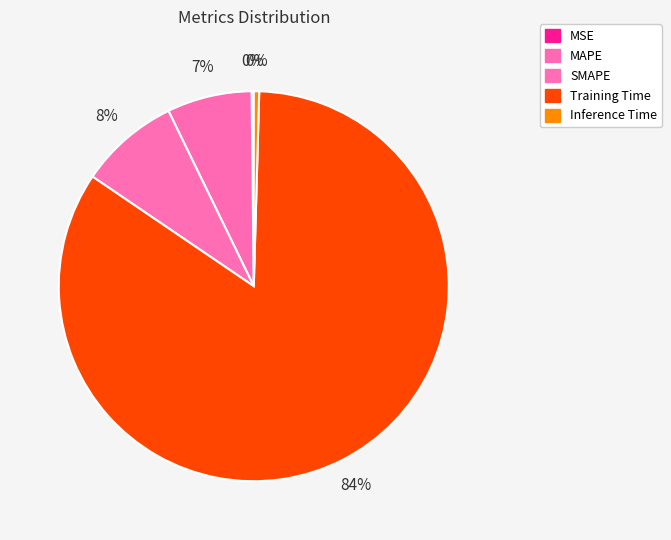

Which slice is the smallest?

MSE